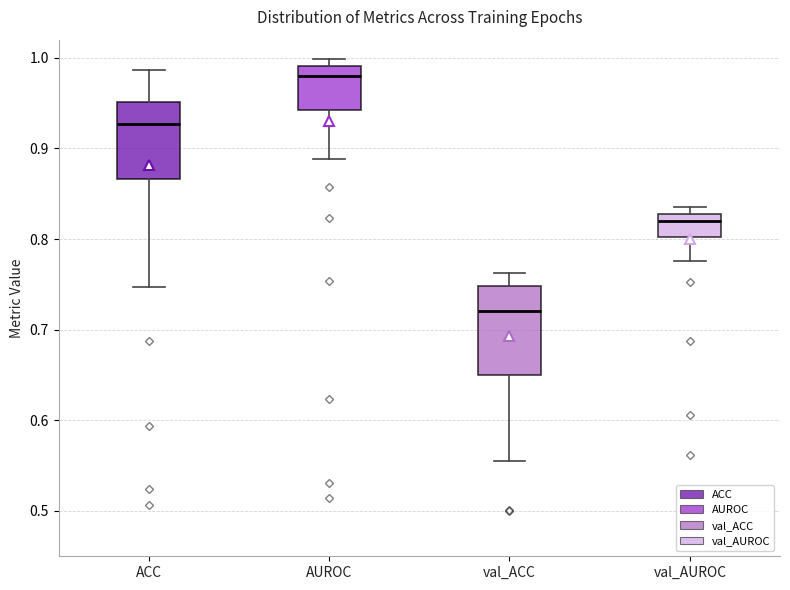

Reading left to right, transcribe this box plot: for each box, give where its median line is, the range the box spans, and where its two whiskers end, as read against the y-axis. The values are not printed on the chart, so give them approximately, as read against the axis.

ACC: median 0.93, box 0.87 to 0.95, whiskers 0.75 to 0.99
AUROC: median 0.98, box 0.94 to 0.99, whiskers 0.89 to 1.00
val_ACC: median 0.72, box 0.65 to 0.75, whiskers 0.56 to 0.76
val_AUROC: median 0.82, box 0.80 to 0.83, whiskers 0.78 to 0.84